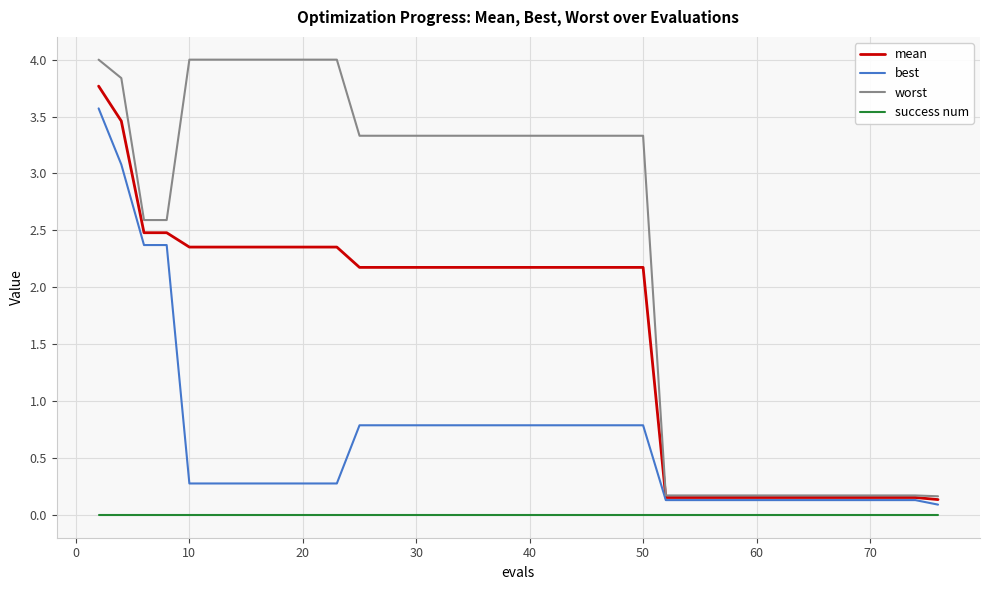

What is the greatest value displayed?

4.0